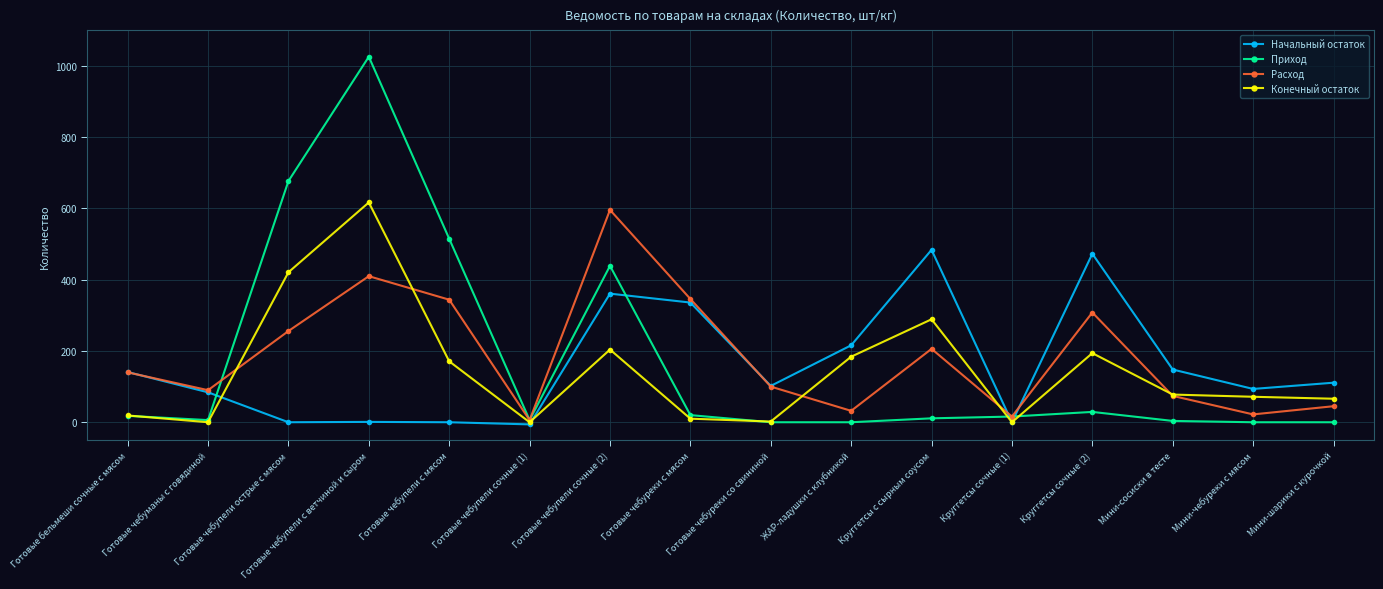

What is the label of the 8th point from the left?

Готовые чебуреки с мясом